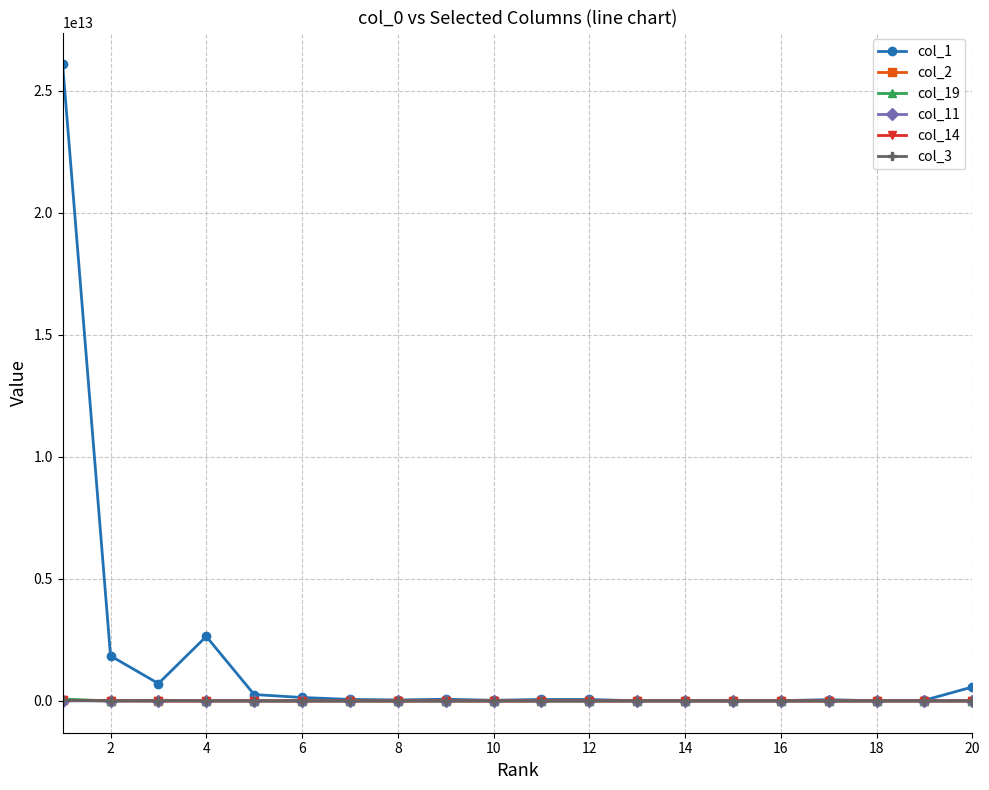

Which series has the largest total across all categories?

col_1